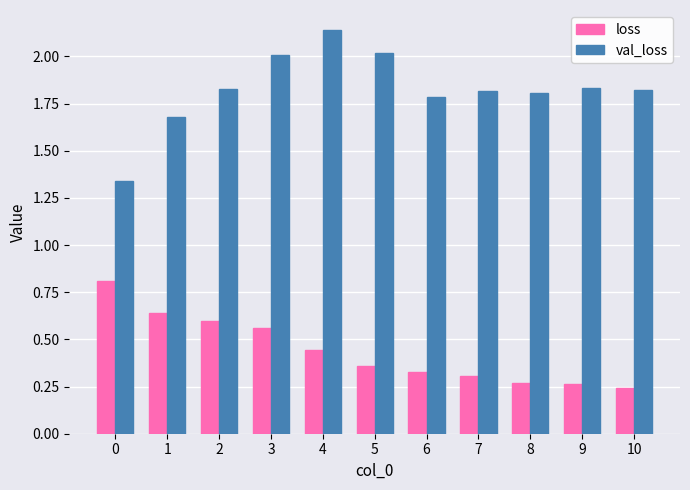

How many loss values are between 0 and 1?

11